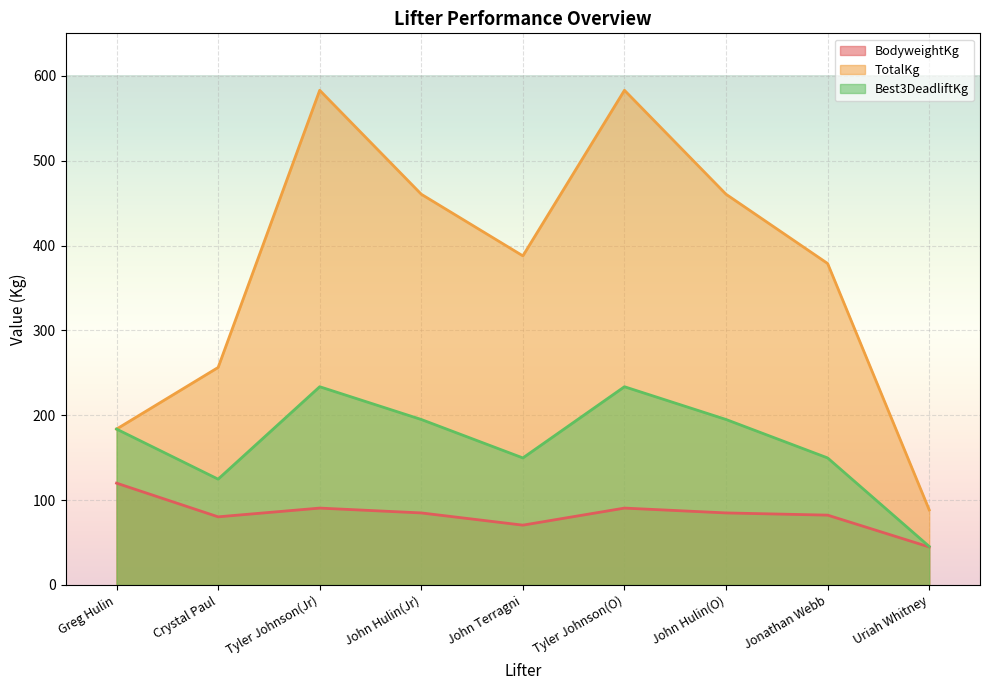

What is the maximum value for BodyweightKg?

120.0